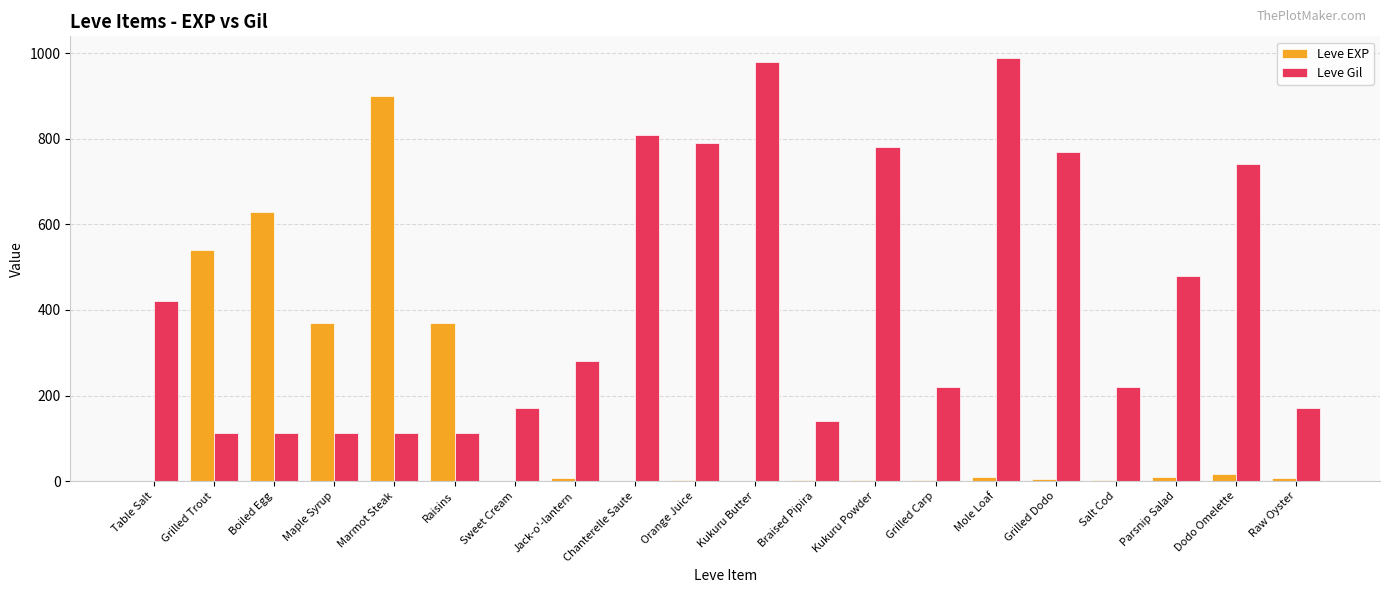

Which series changed the most between Maple Syrup and Chanterelle Saute?

Leve Gil